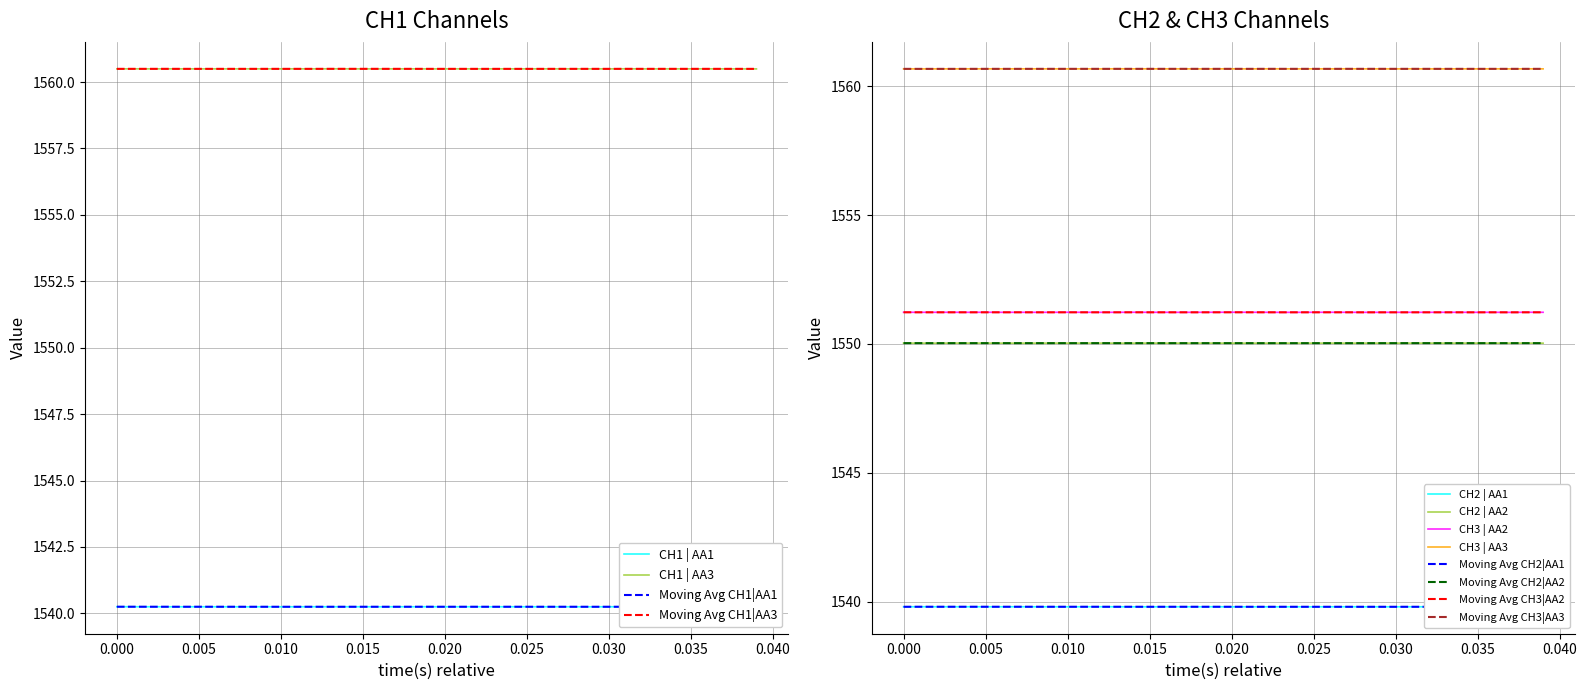

True or false: Moving Avg CH3|AA2 and Moving Avg CH3|AA3 intersect in this chart.

False